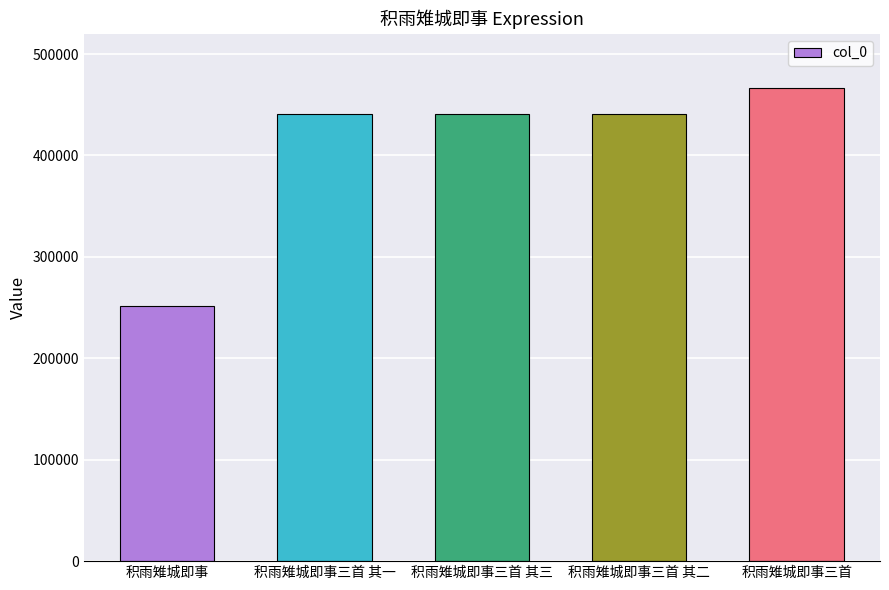

At which category does the chart reach its minimum across all series?

积雨雉城即事